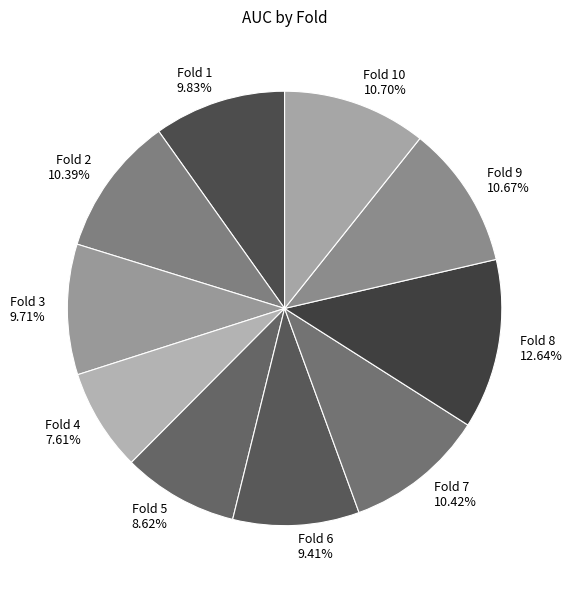

To the nearest percent, what is the difference between the largest and smallest slice percentages?

5%